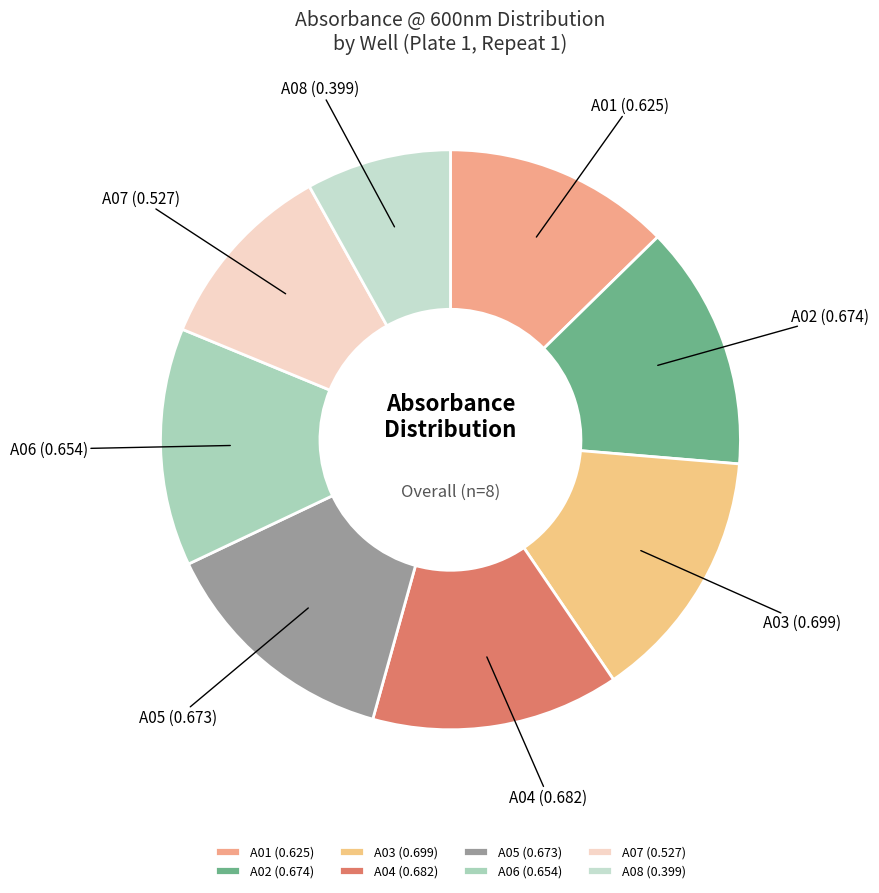

Is A03 the majority of the pie?

No